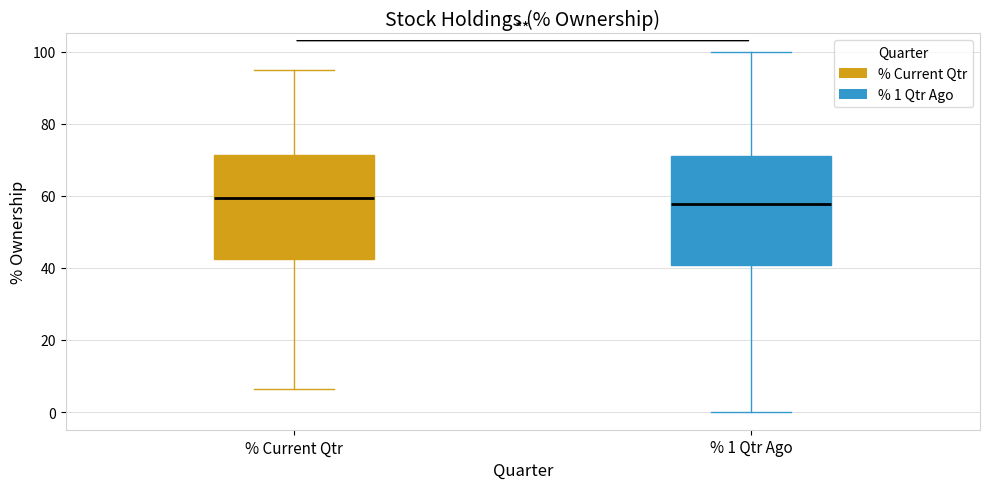

Reading left to right, read every box against the y-axis: the position of its median line, the range the box covers, and the ends of its whiskers. The values are not printed on the chart, so give them approximately, as read against the axis.

% Current Qtr: median 60, box 42 to 72, whiskers 6 to 96
% 1 Qtr Ago: median 58, box 40 to 70, whiskers 0 to 100